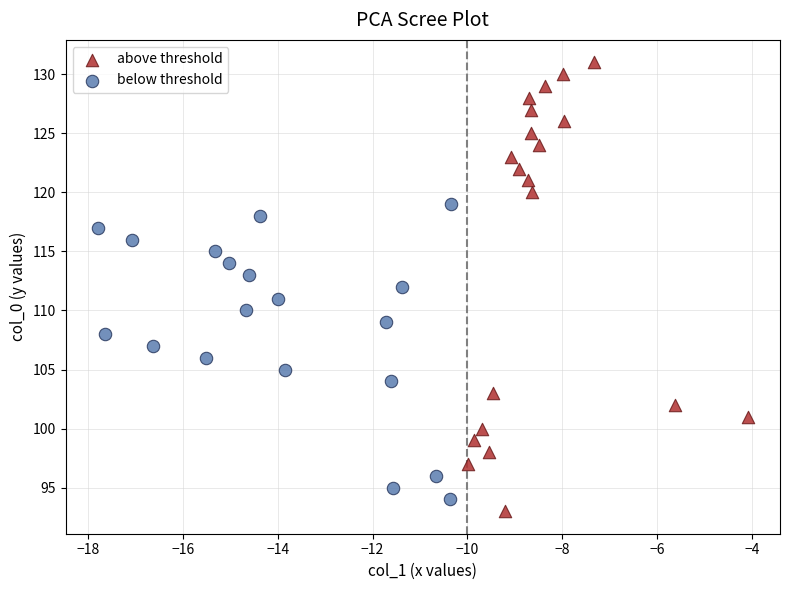

What are all the series names shown in the legend?

above threshold, below threshold